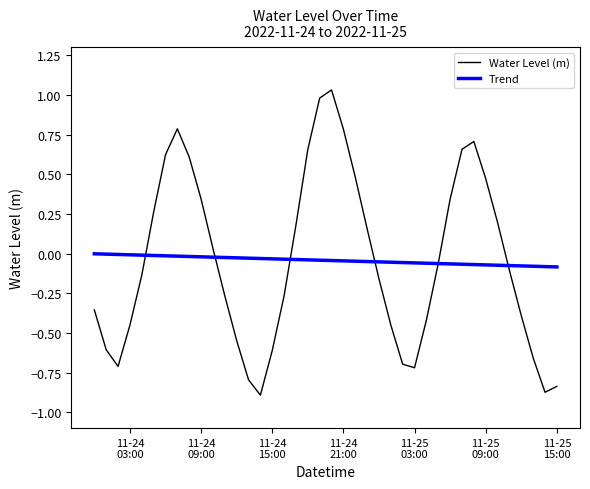

Does the chart display data point markers on the line(s)?

No